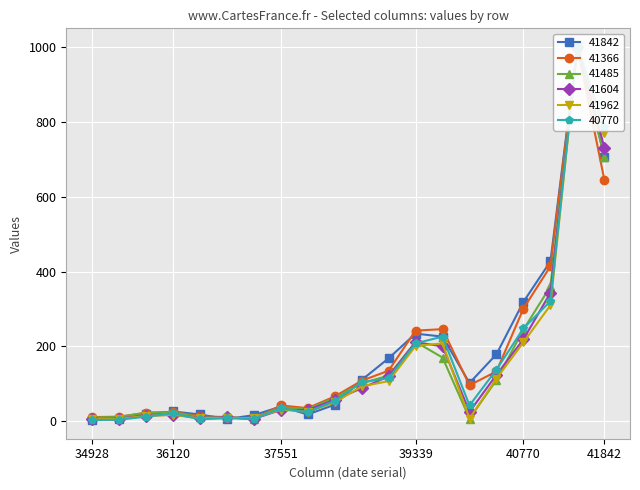

Where do 41366 and 41485 first cross each other?

35405 and 35763